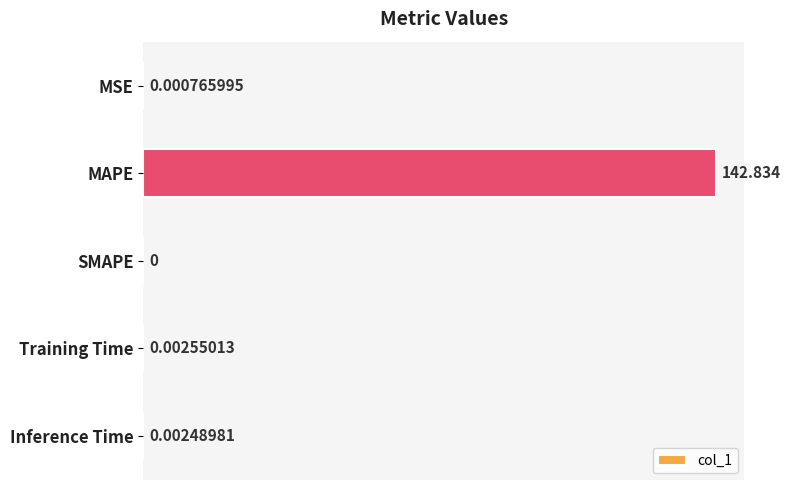

How many values are above zero?

4